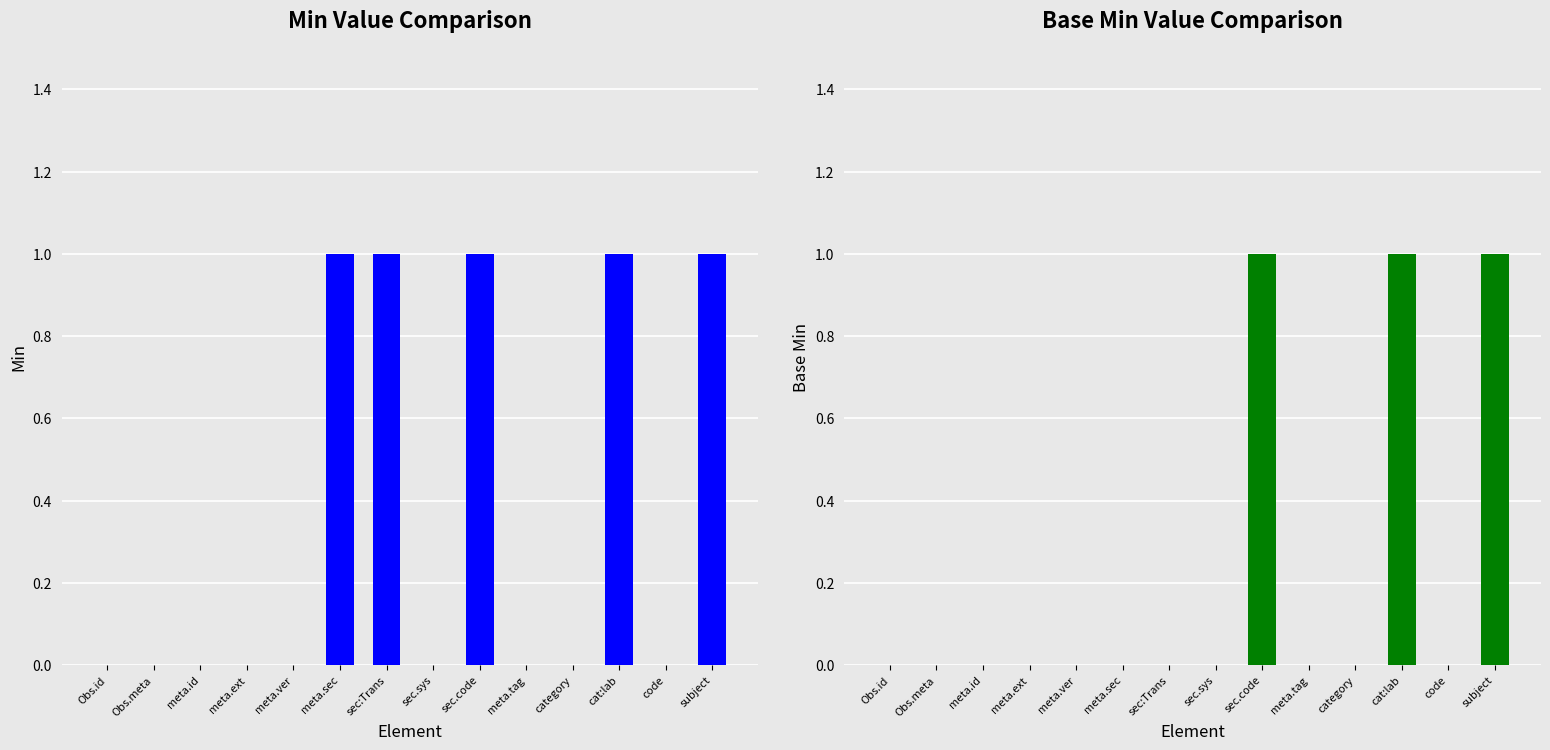

At which label does Min reach its minimum?

Obs.id